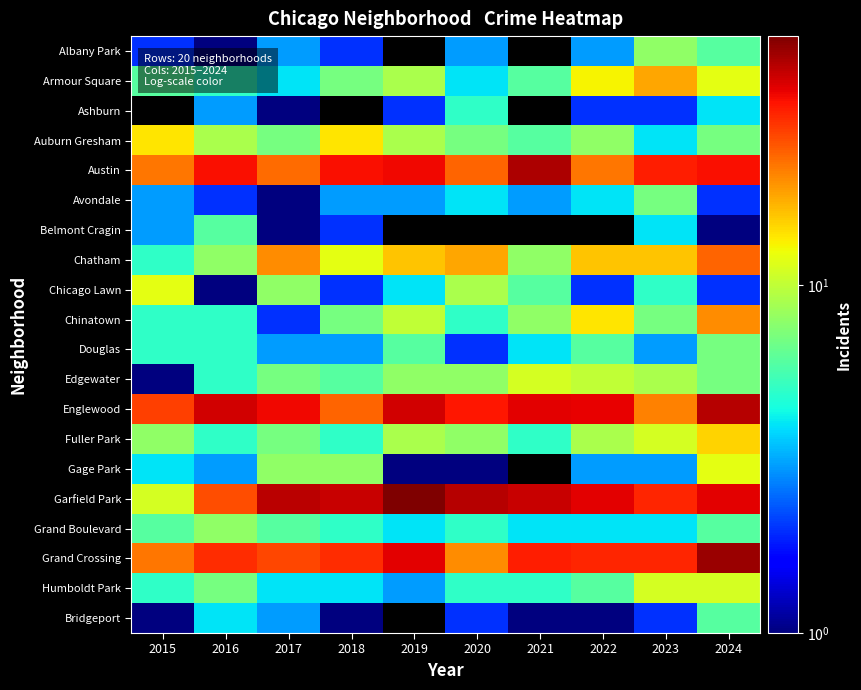

Which series has the largest total across all categories?

Garfield Park